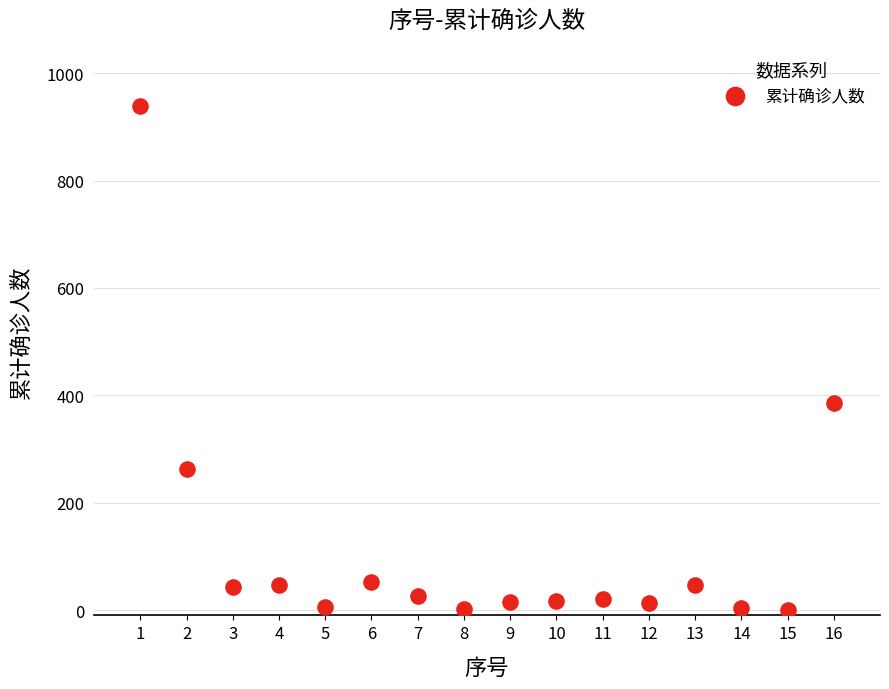

What is the range of X values (max minus min)?

15